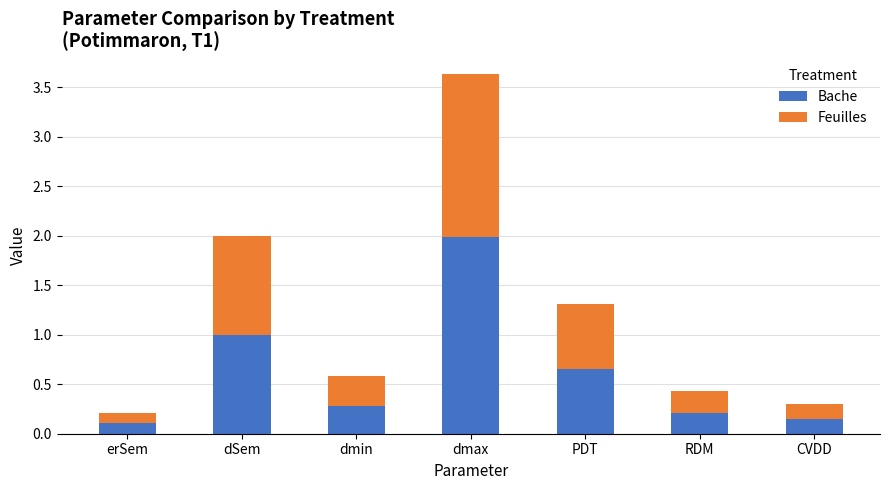

How many bars are there in total?

7